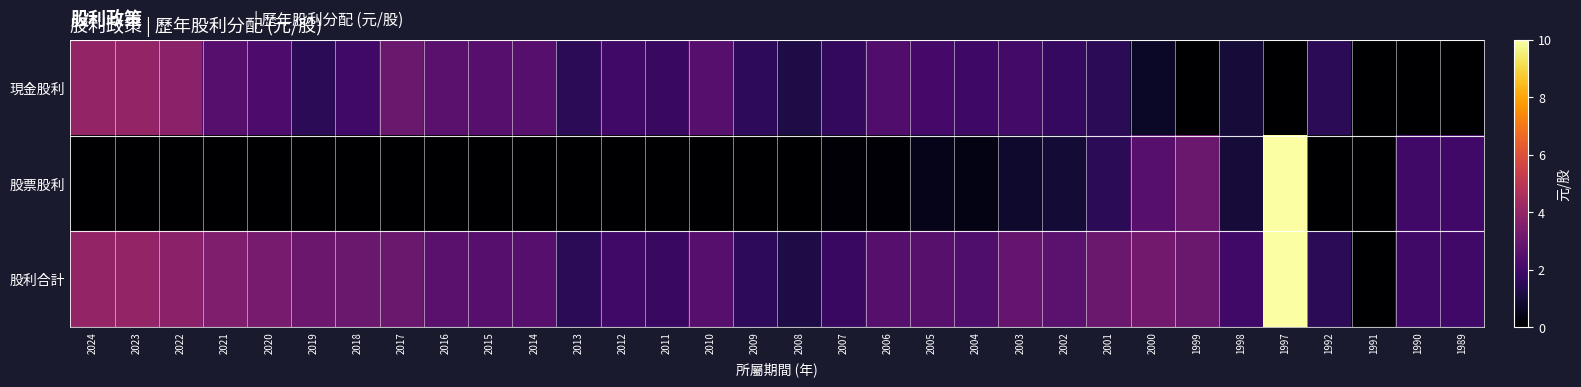

List the series in order of their peak value, lowest first.

現金股利, 股票股利, 股利合計